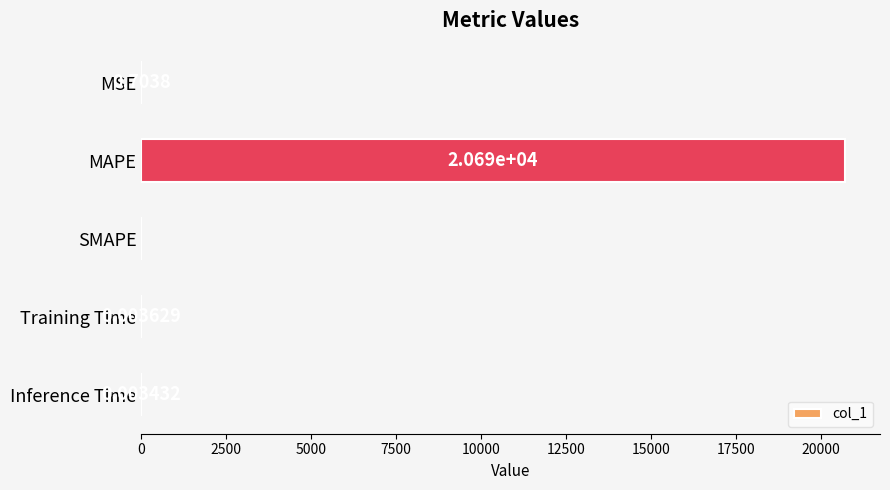

Where is the data nearest to the value 10345?

MSE